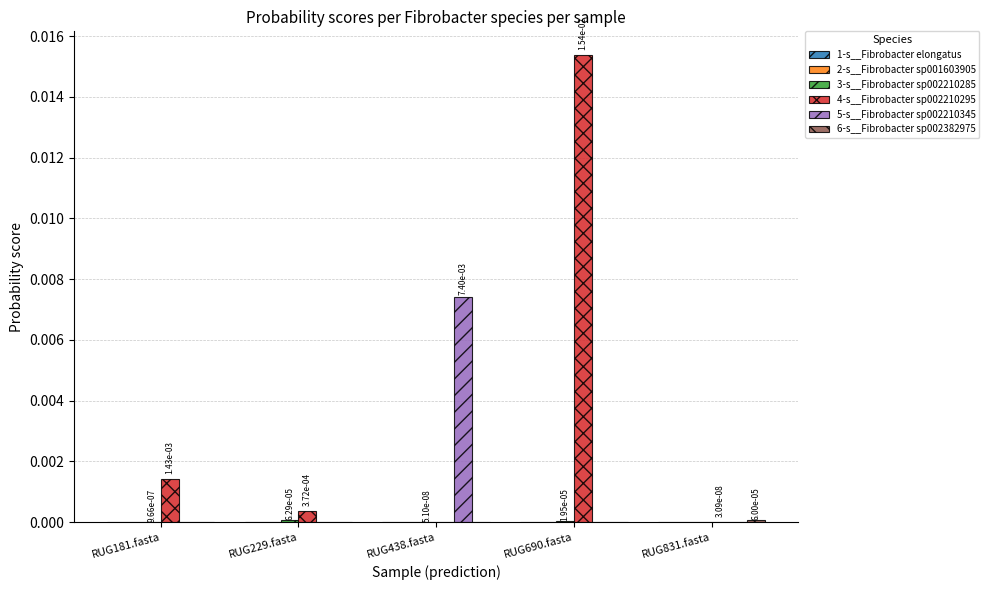

Are the bars horizontal?

No